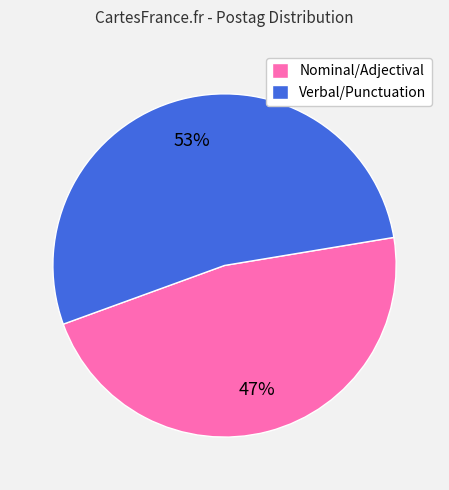

Is there a majority slice in this chart?

Yes